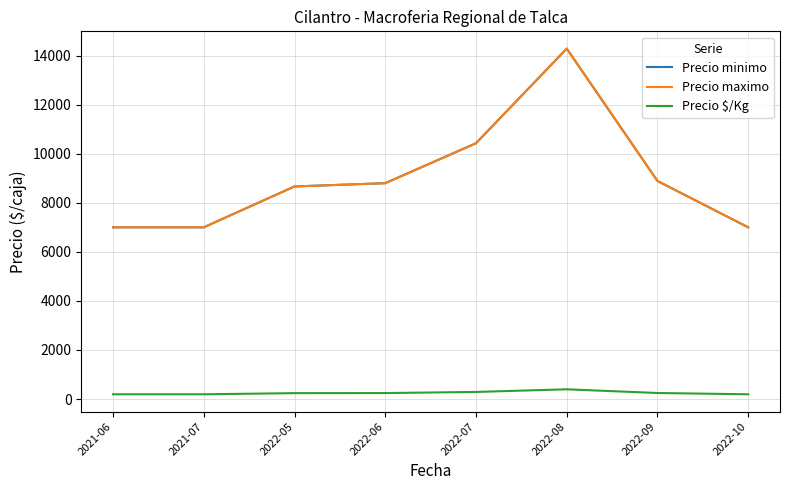

True or false: Precio $/Kg and Precio minimo cross at least once.

False